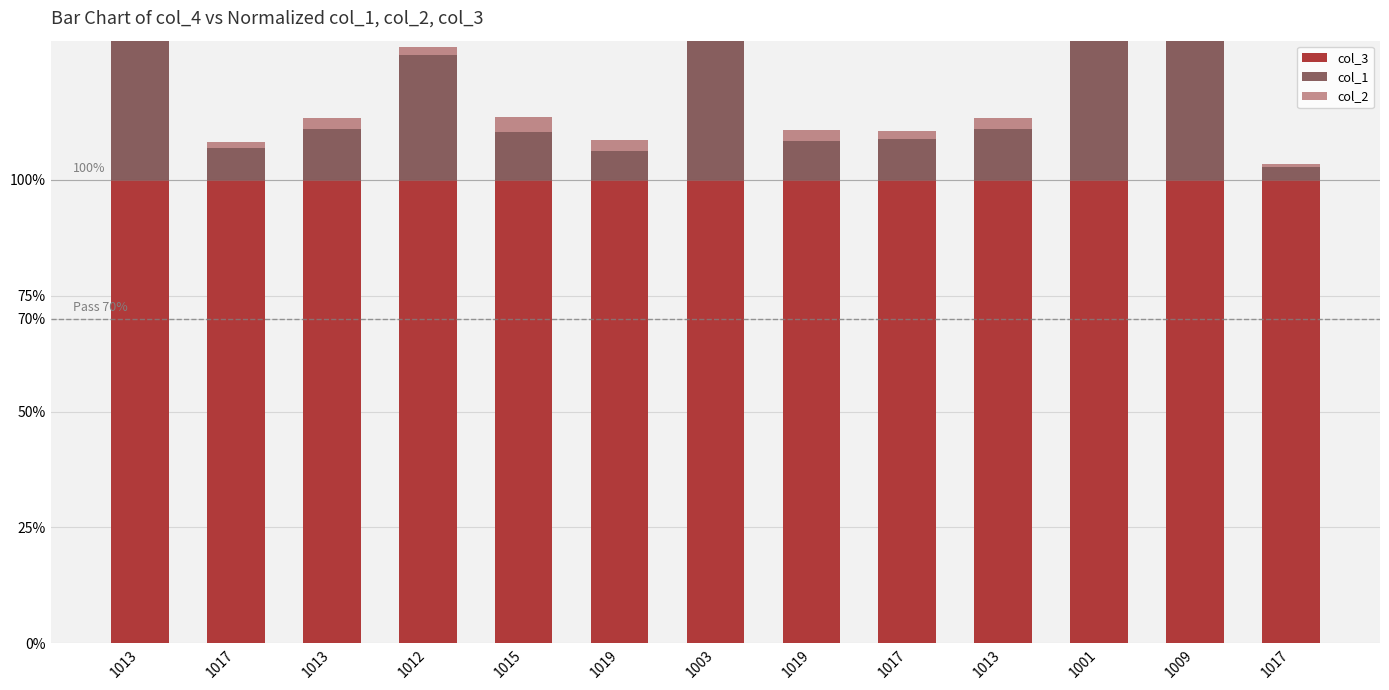

At which label is col_3 closest to 100?

1013